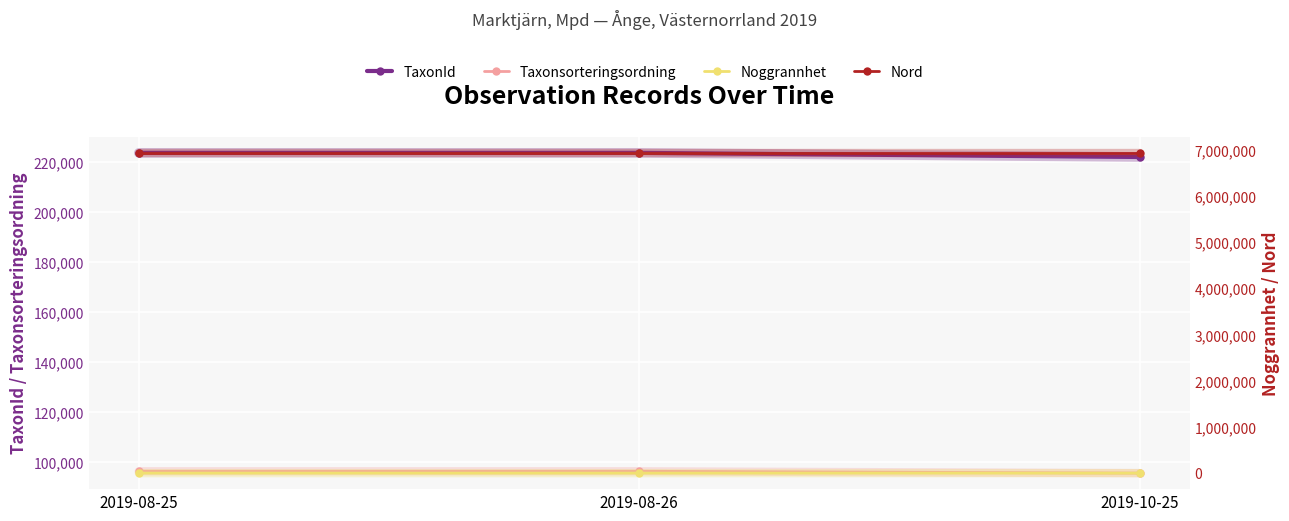

Which series has the largest range (max minus min)?

TaxonId